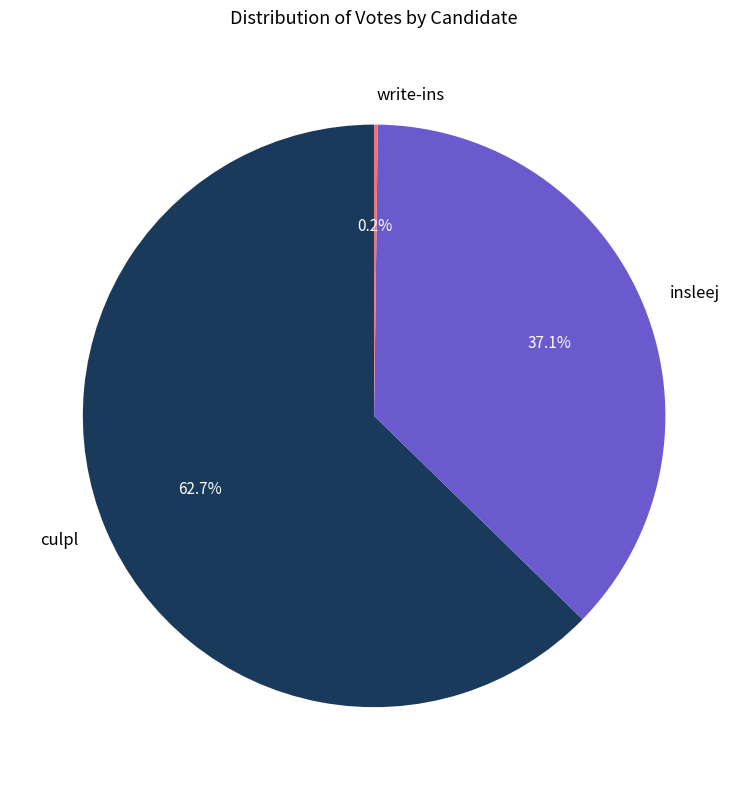

What is the largest slice in the pie chart?

culpl